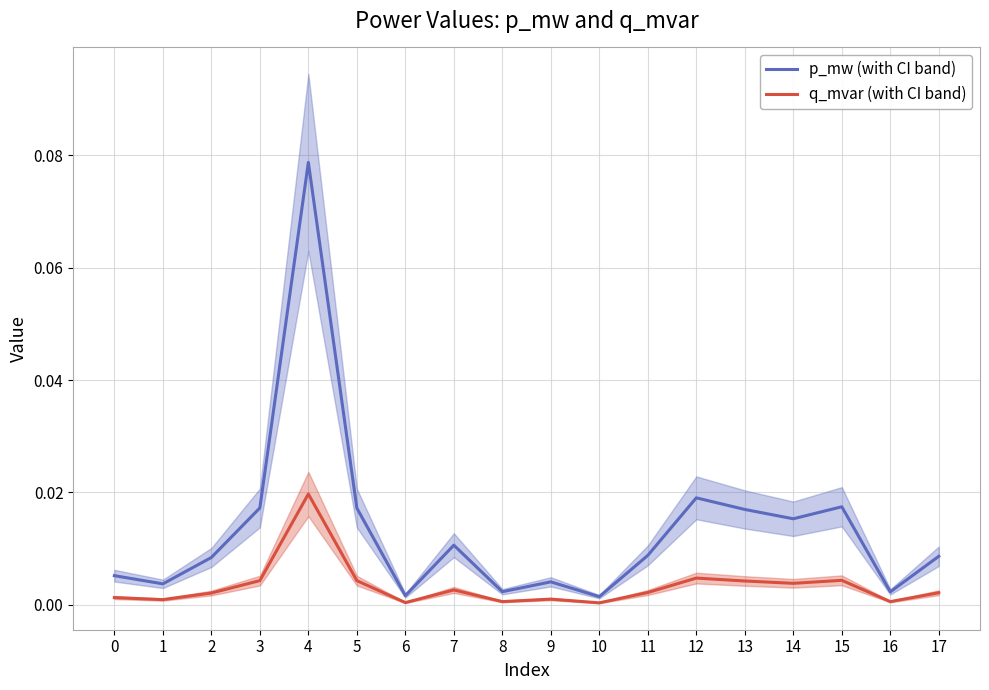

At how many categories does at least one series exceed 0?

18